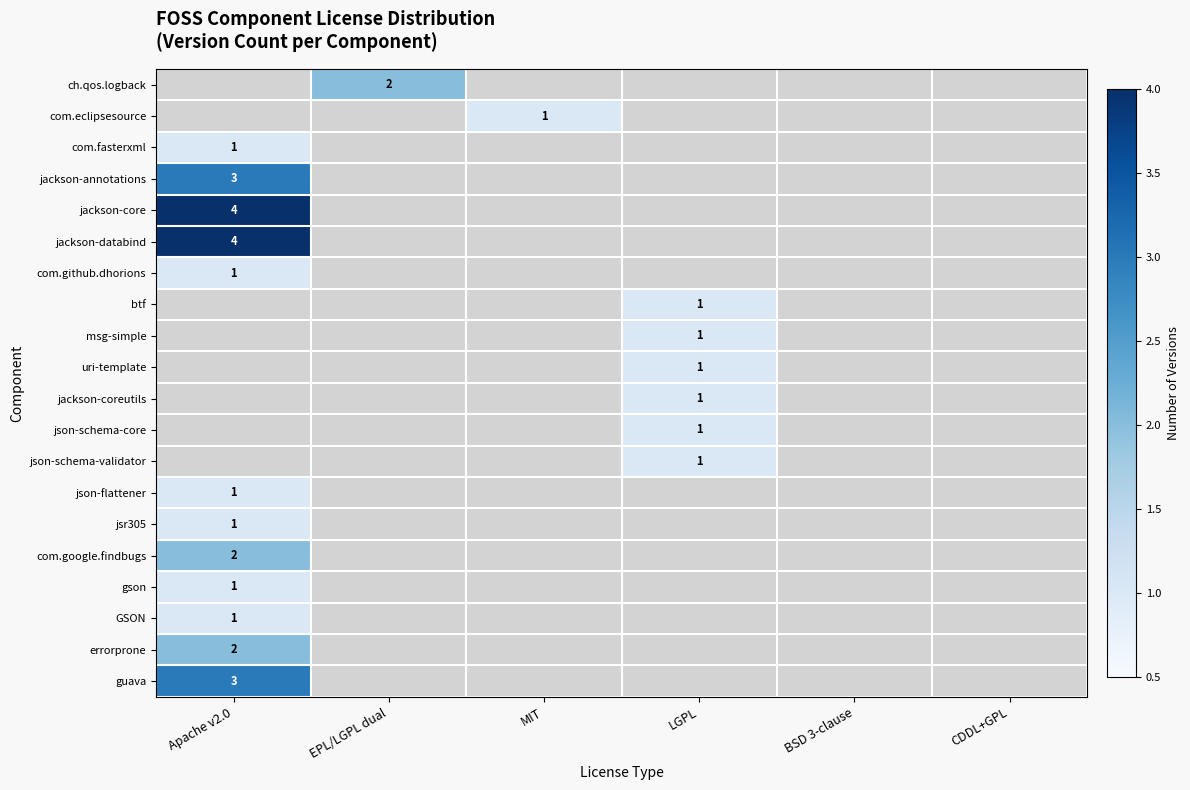

True or false: jackson-core has a value of 2 at Apache v2.0.

False